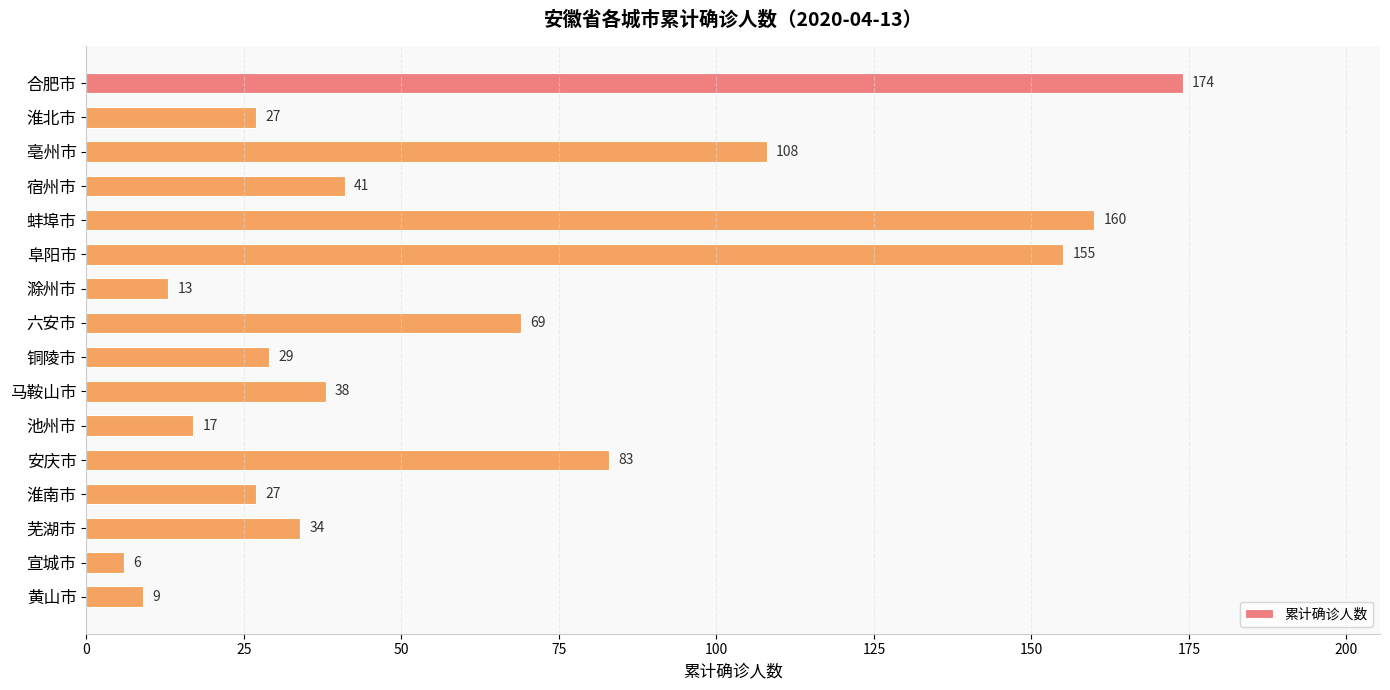

What is the difference between the maximum and minimum values?

168